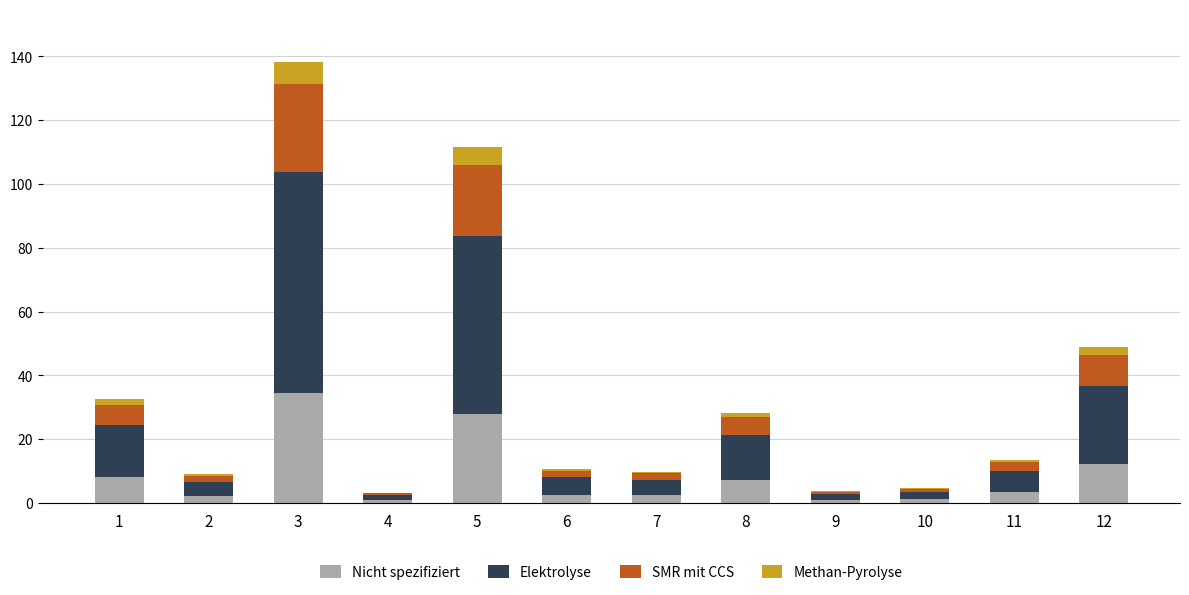

What is the total value across all series at 12?

48.8